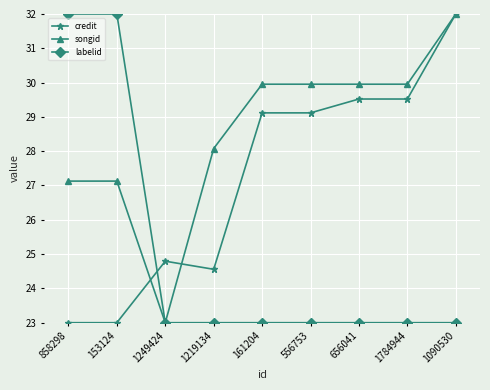

Which series has the largest total across all categories?

songid